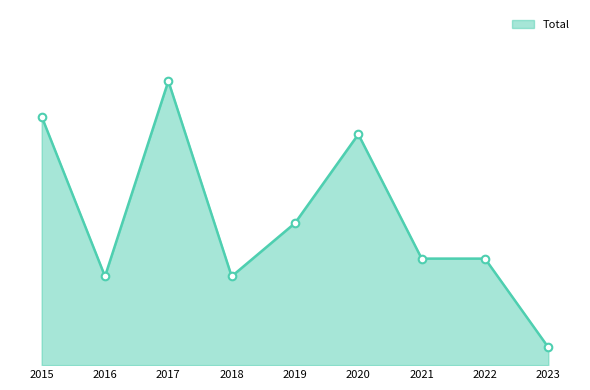

Between 2017 and 2023, which is larger?

2017